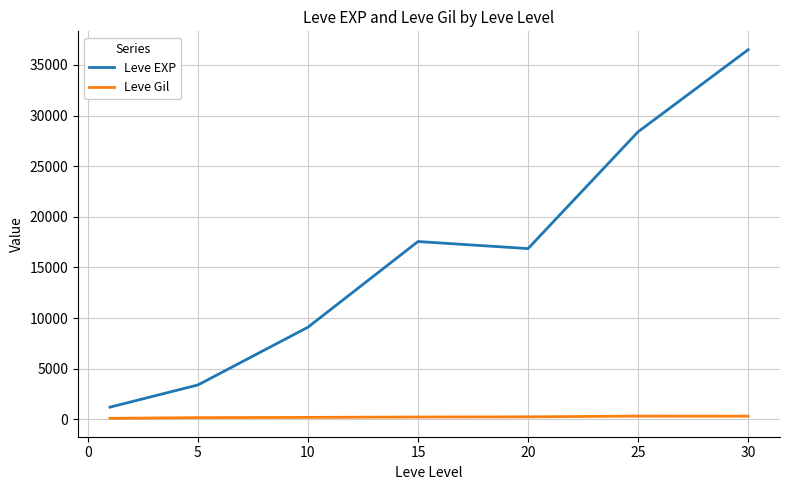

List the series in order of their overall mean, highest first.

Leve EXP, Leve Gil